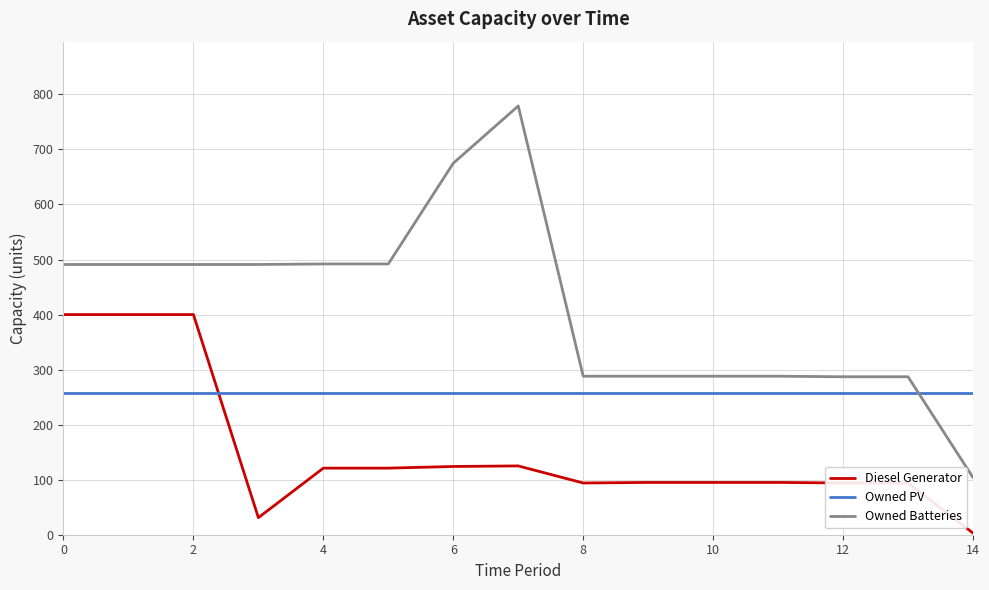

At how many categories does at least one series exceed 305?

8